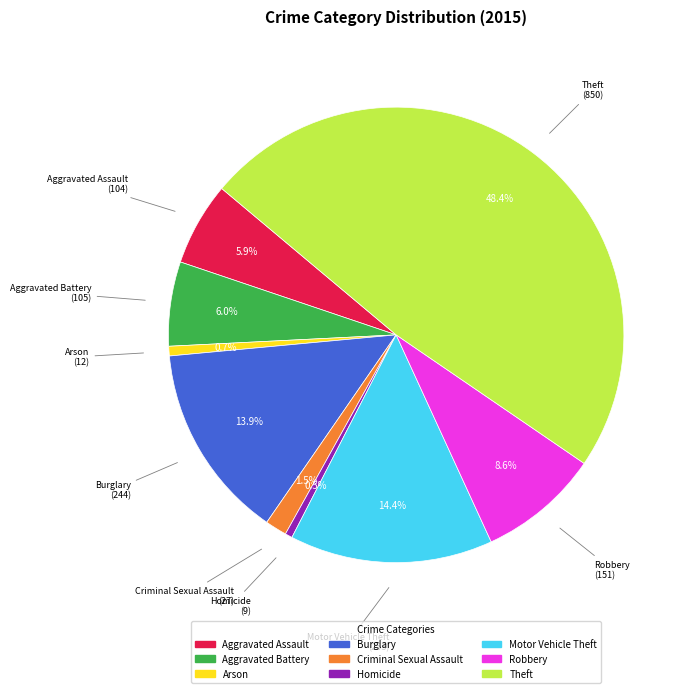

How many segments does this pie chart have?

9